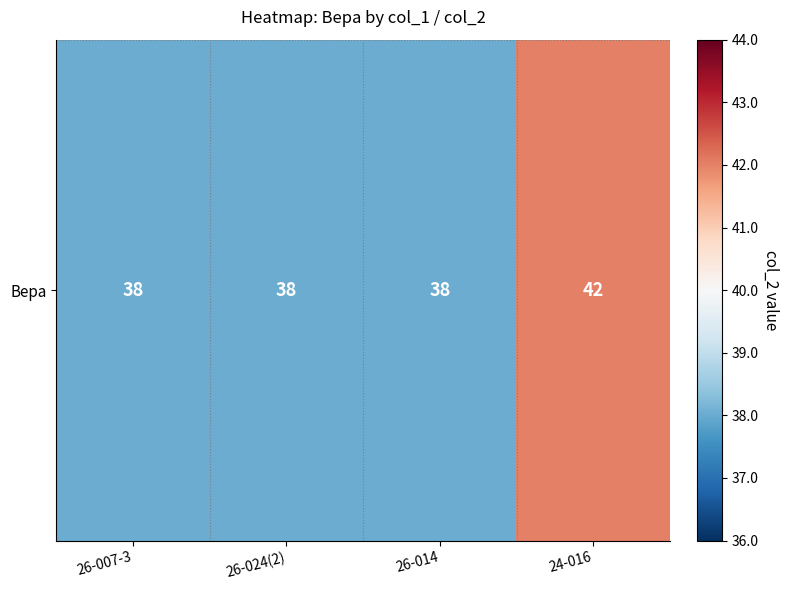

List the labels in order of value, smallest first.

26-007-3, 26-024(2), 26-014, 24-016